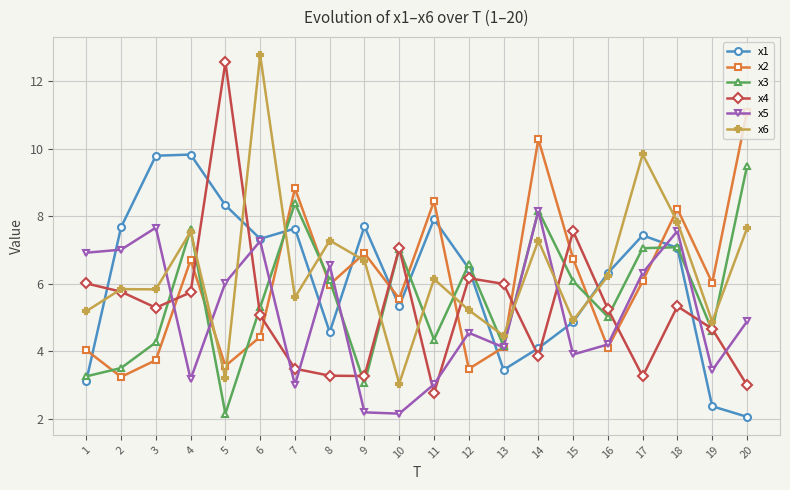

How many lines are shown in the chart?

6